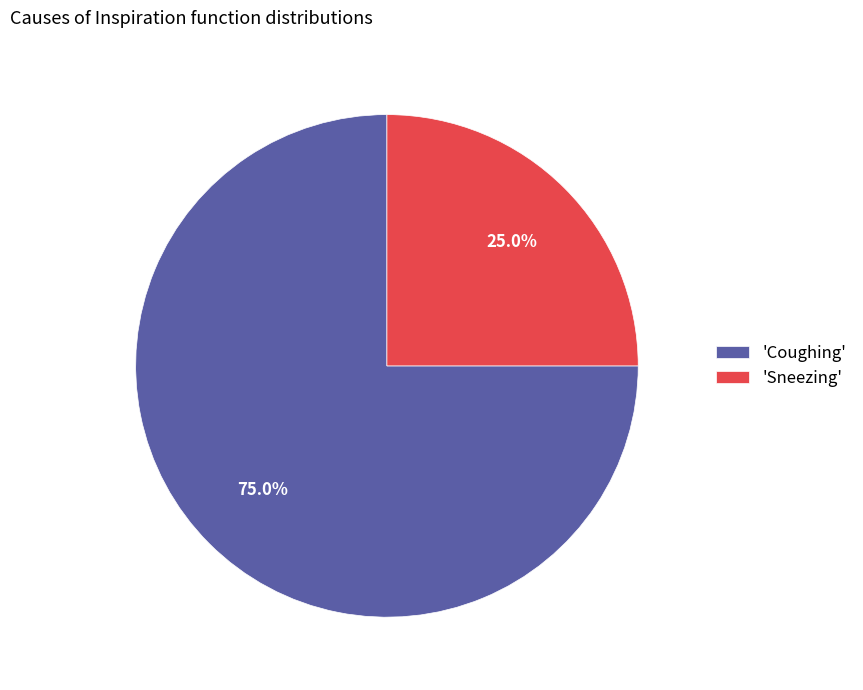

Rank the categories by value from highest to lowest.

'Coughing', 'Sneezing'